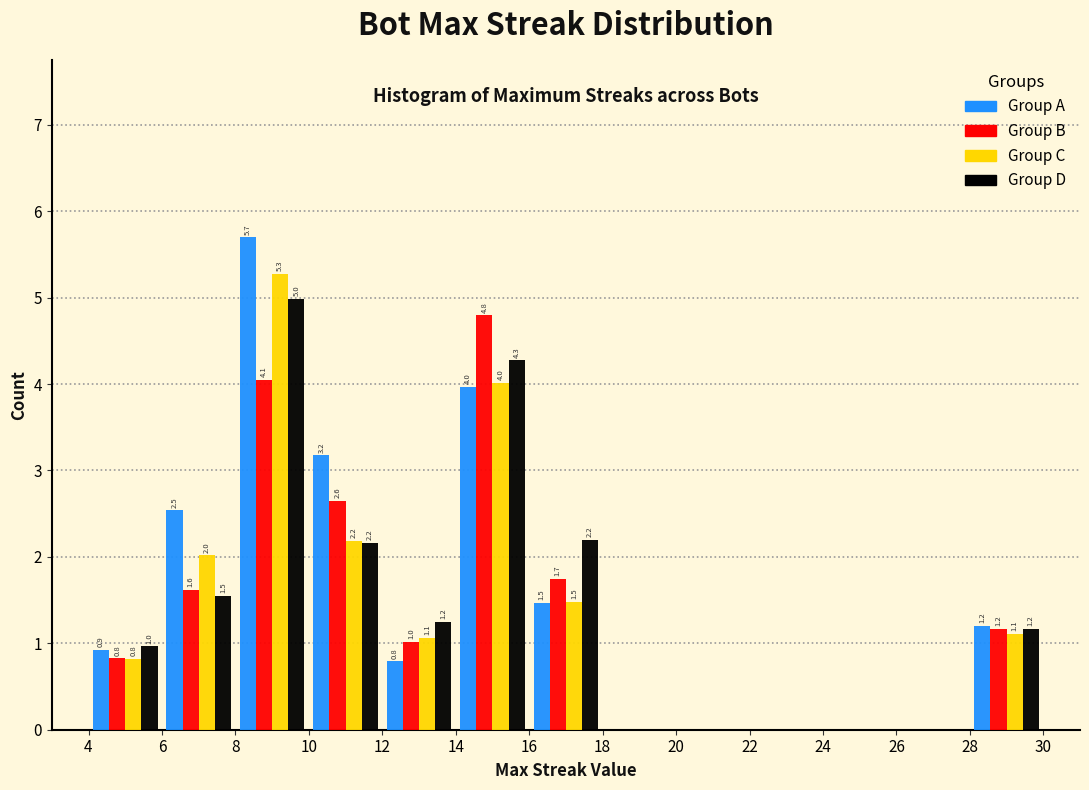

In the Group C series, which range on the x-axis has the tallest bar?

8 to 10